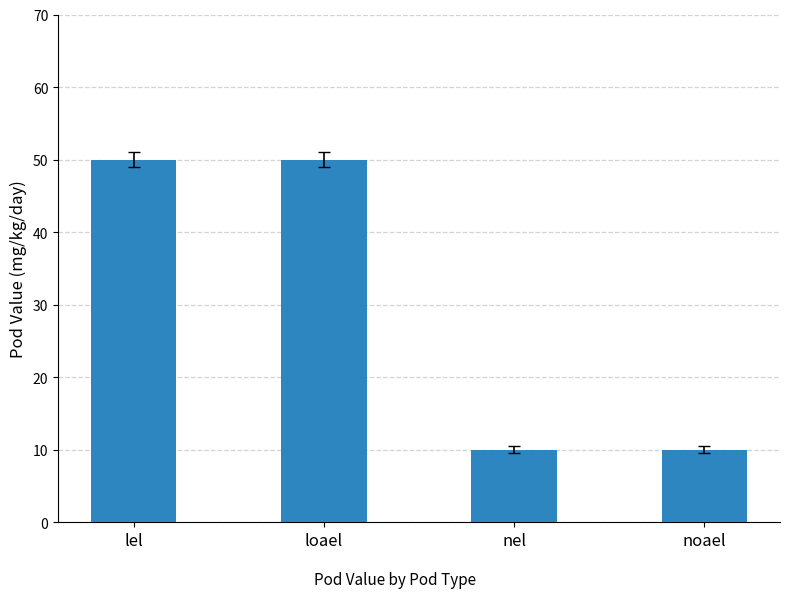

What is the sum of all values?

120